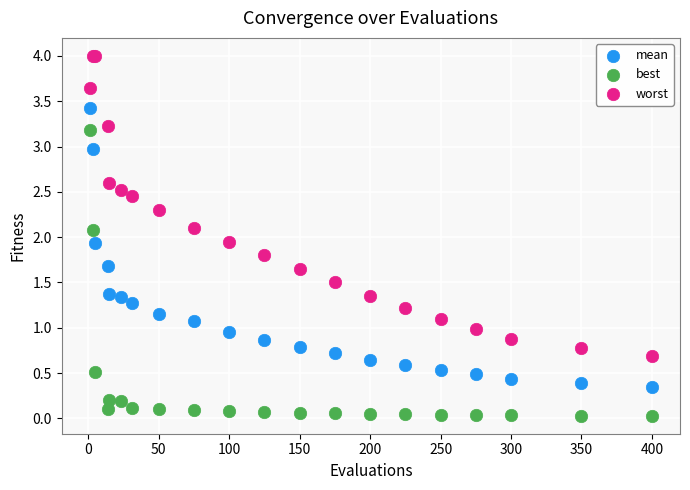

Which series contains the lowest Y value?

best